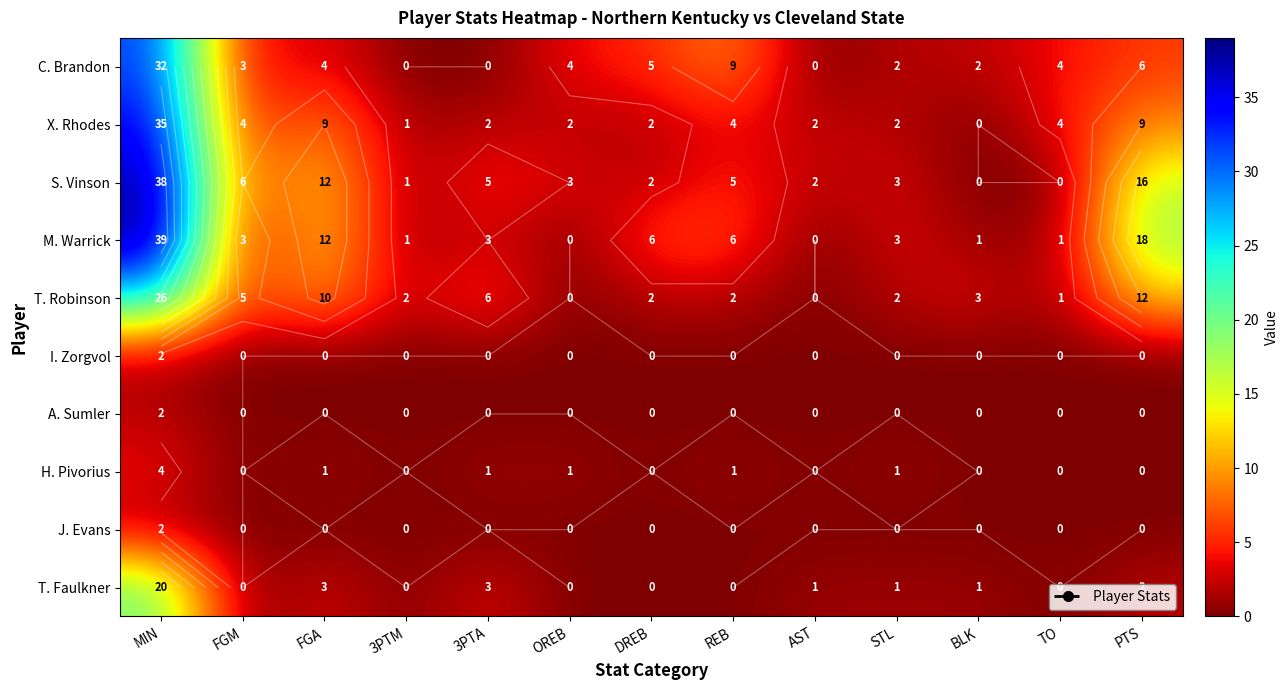

At PTS, list the series in order from smallest to largest.

I. Zorgvol, A. Sumler, H. Pivorius, J. Evans, T. Faulkner, C. Brandon, X. Rhodes, T. Robinson, S. Vinson, M. Warrick